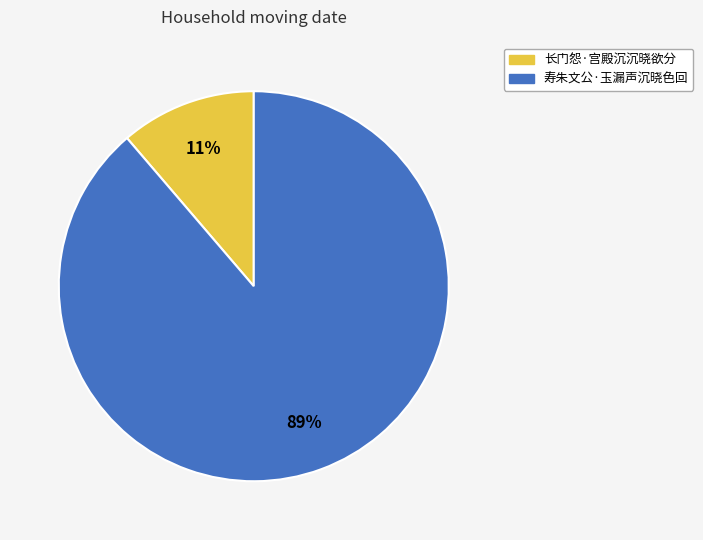

Which has a higher value, 长门怨·宫殿沉沉晓欲分 or 寿朱文公·玉漏声沉晓色回?

寿朱文公·玉漏声沉晓色回